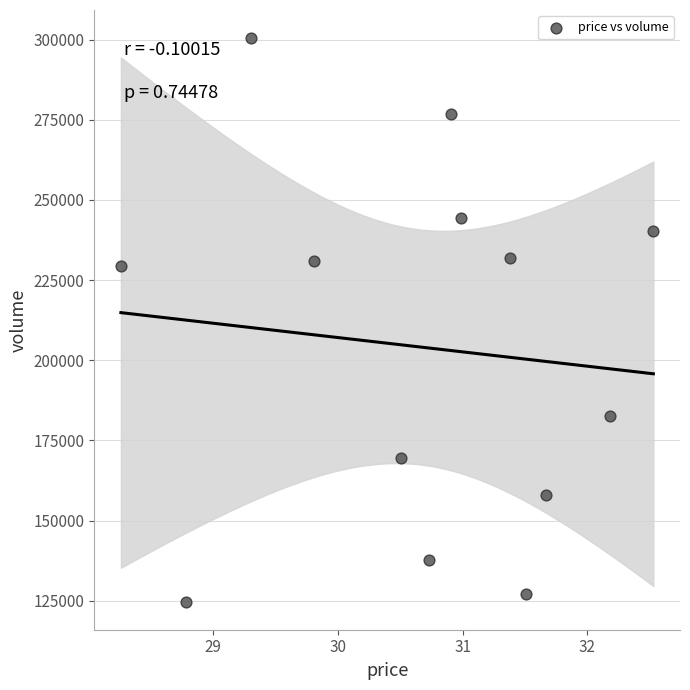

What is the range of Y values (max minus min)?

175681